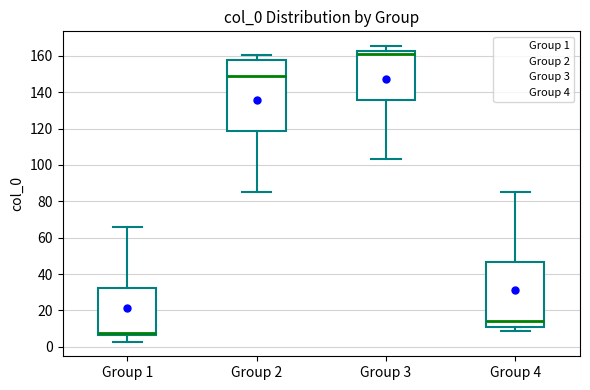

Reading left to right, read every box against the y-axis: the position of its median line, the range the box covers, and the ends of its whiskers. The values are not printed on the chart, so give them approximately, as read against the axis.

Group 1: median 8, box 6 to 32, whiskers 2 to 66
Group 2: median 148, box 118 to 158, whiskers 86 to 160
Group 3: median 162 (just below the box's upper edge), box 136 to 162, whiskers 104 to 166
Group 4: median 14, box 10 to 46, whiskers 8 to 86